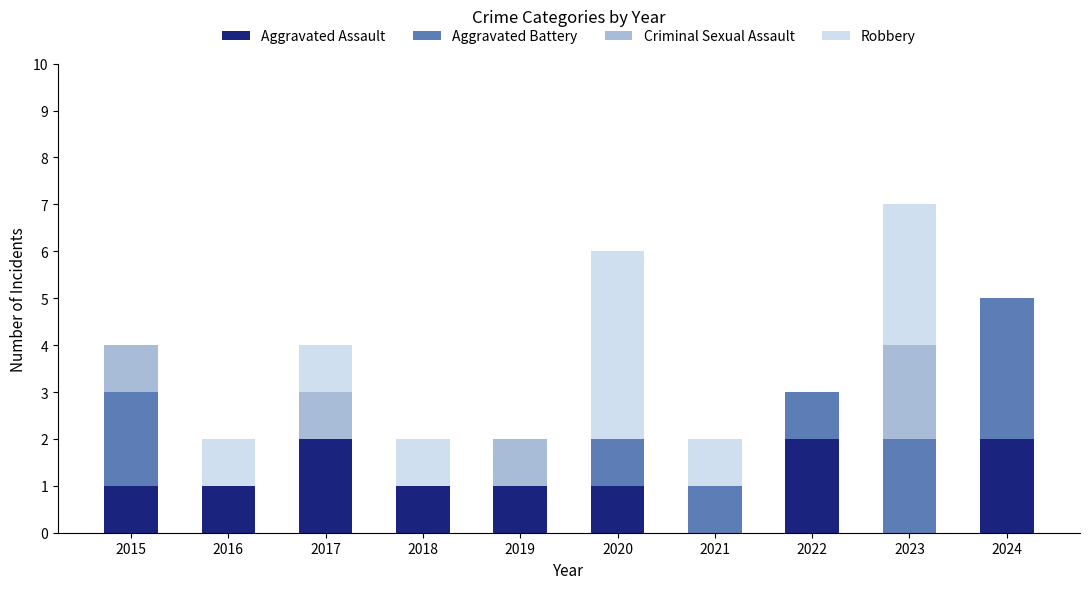

True or false: Aggravated Assault has a value of 1 at 2022.

False